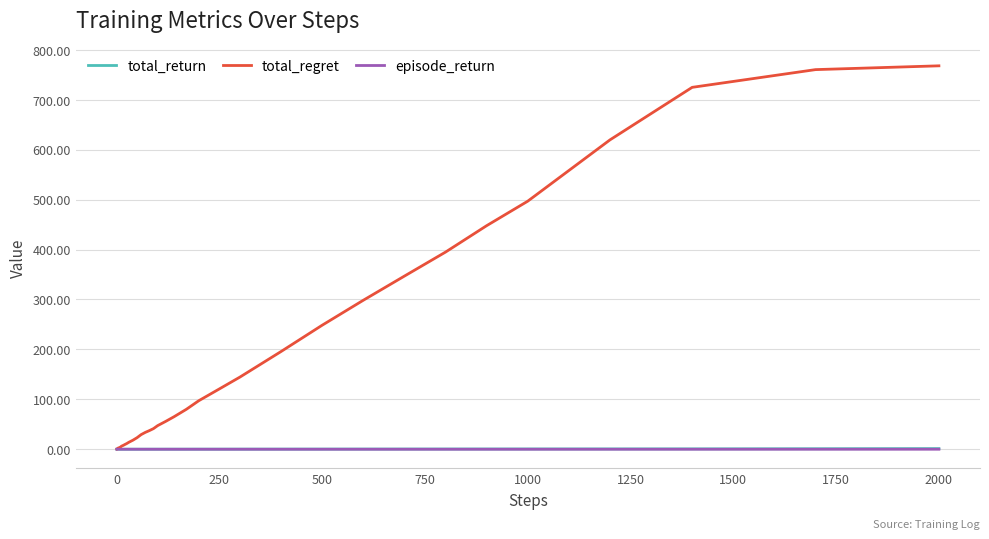

Which series has the largest total across all categories?

total_regret